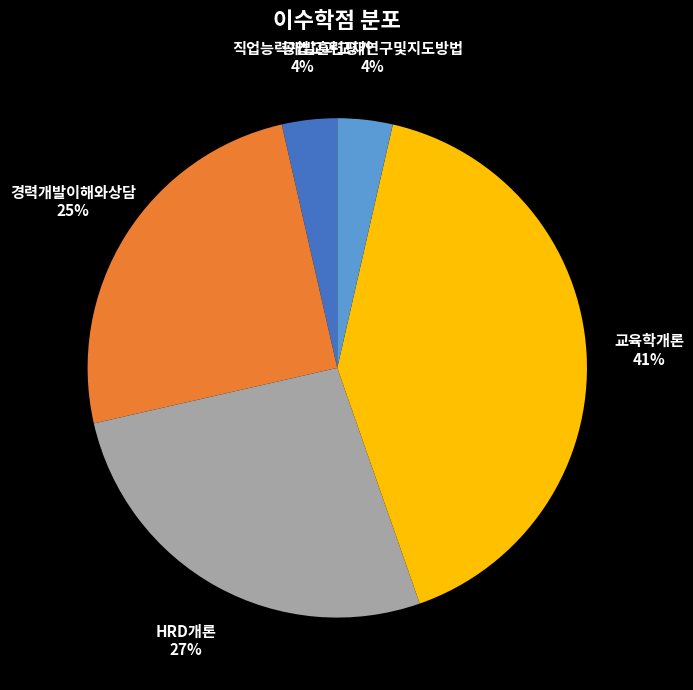

Does any single category account for the majority?

No